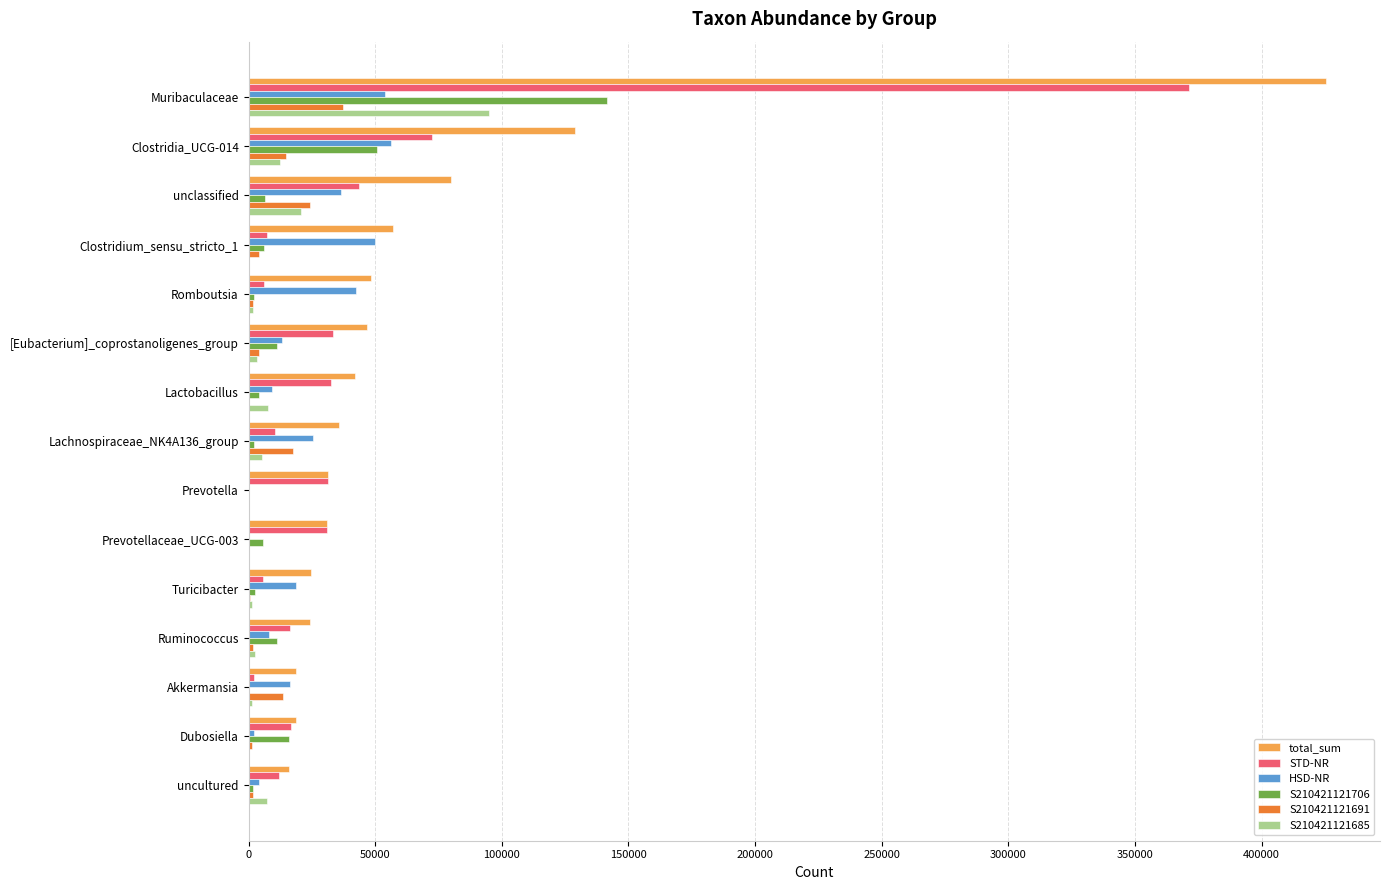

What are all the series names shown in the legend?

total_sum, STD-NR, HSD-NR, S210421121706, S210421121691, S210421121685